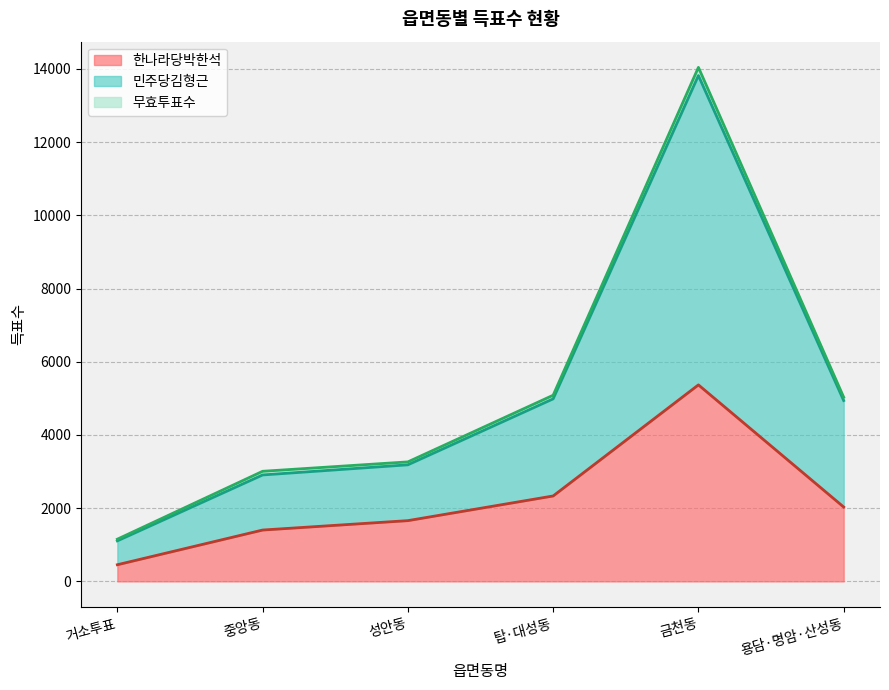

At which label does 한나라당박한석 reach its peak?

금천동